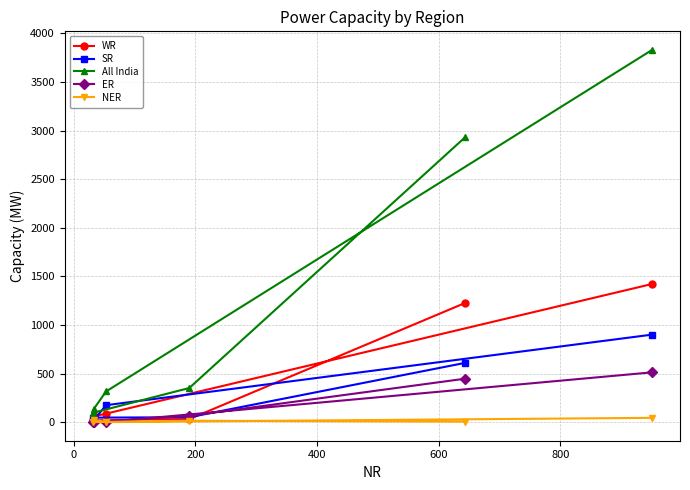

After their last crossing, which series has the higher values: WR or ER?

WR